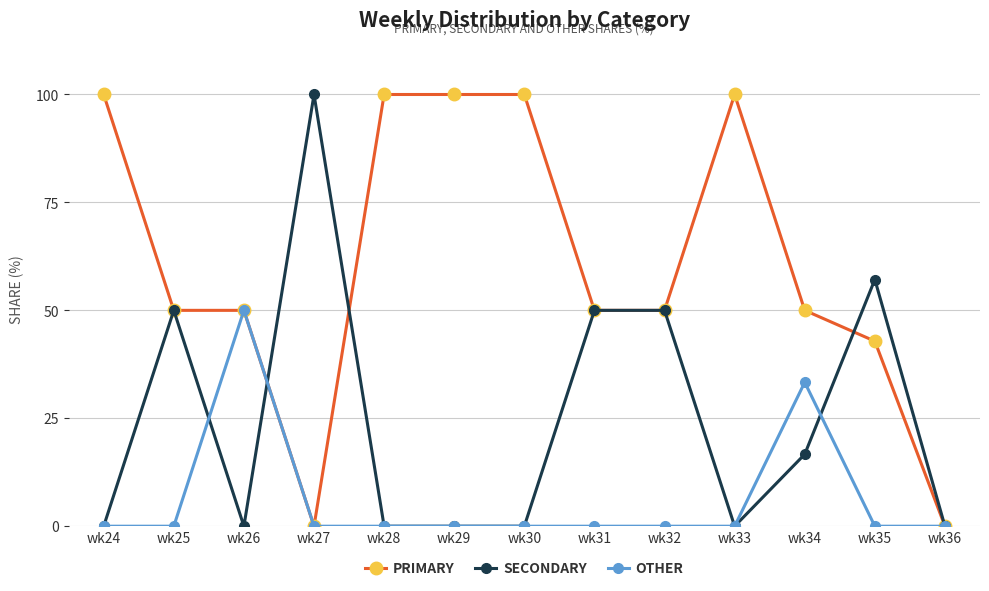

Does the chart have visible grid lines?

Yes